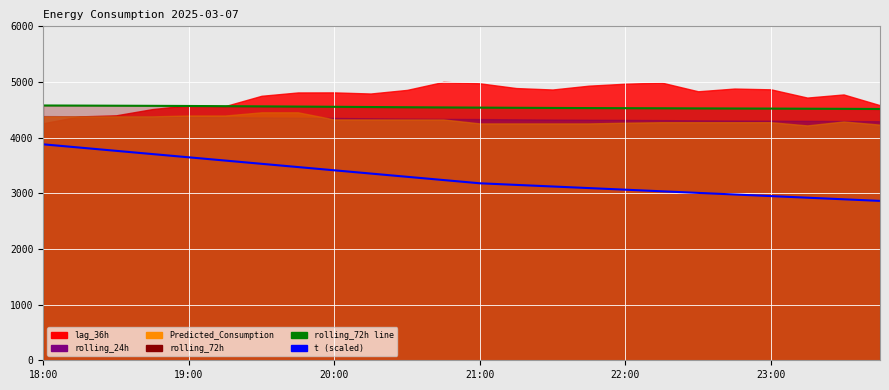

What is the difference between the second highest and minimum values in the t (scaled) series?

957.9